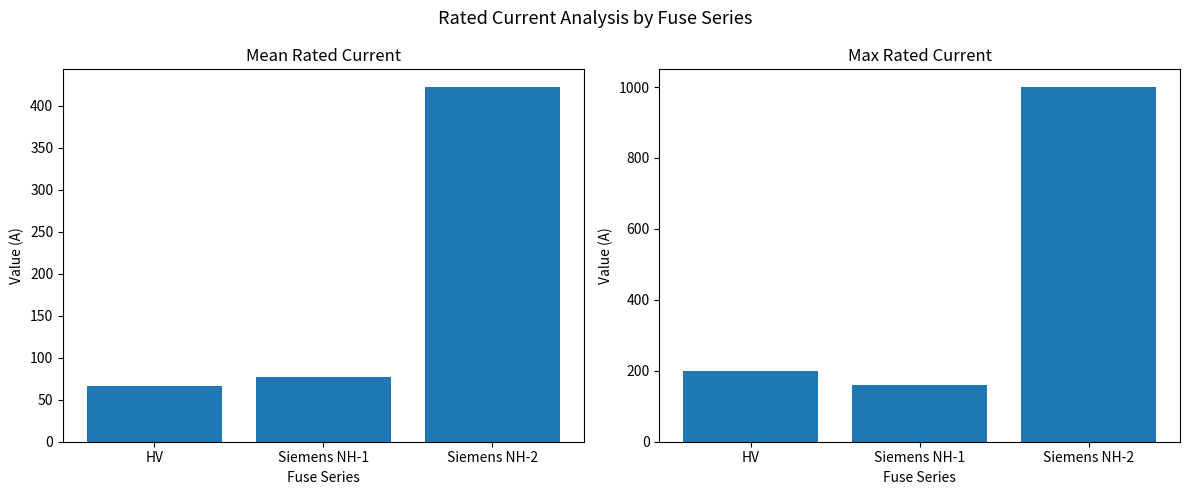

Rank the series at HV from highest to lowest value.

Max i_rated_a, Mean i_rated_a